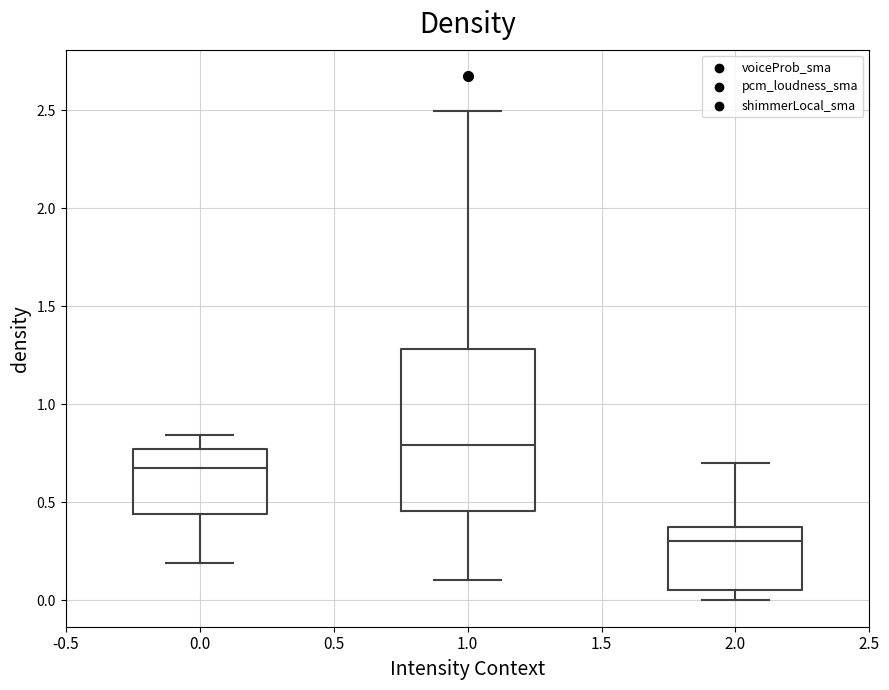

Where does the lower whisker of the box at x = 2.0 end on the y-axis? The values are not printed on the chart, so give them approximately, as read against the axis.

0.00